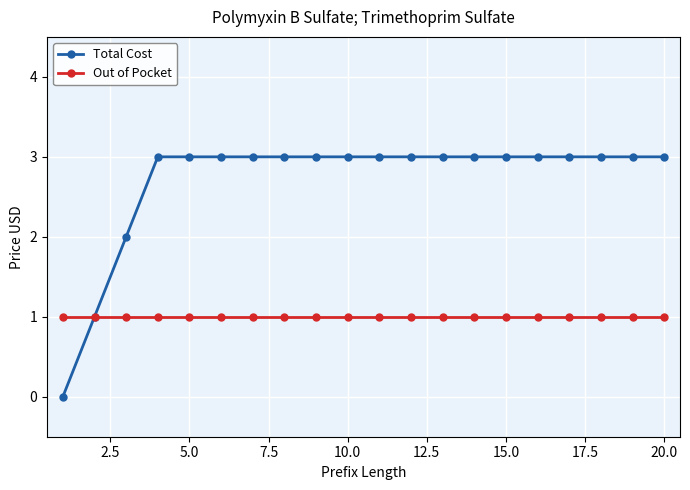

What is the sum of all Out of Pocket values?

20